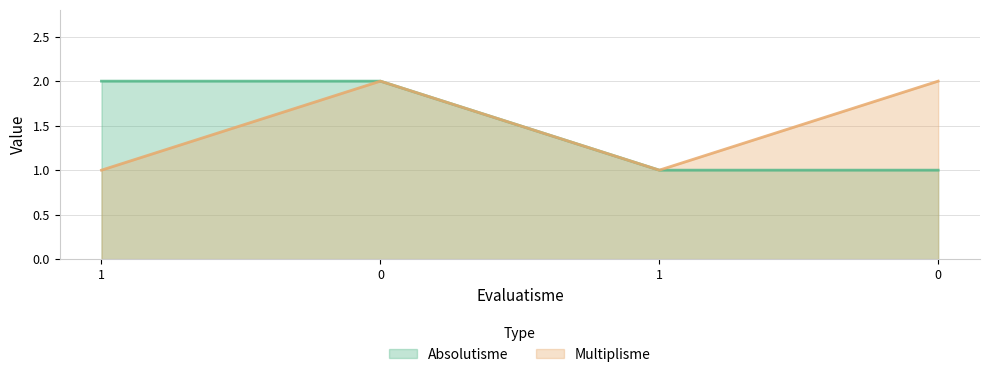

Which series changed the most between 1 and 1?

Absolutisme